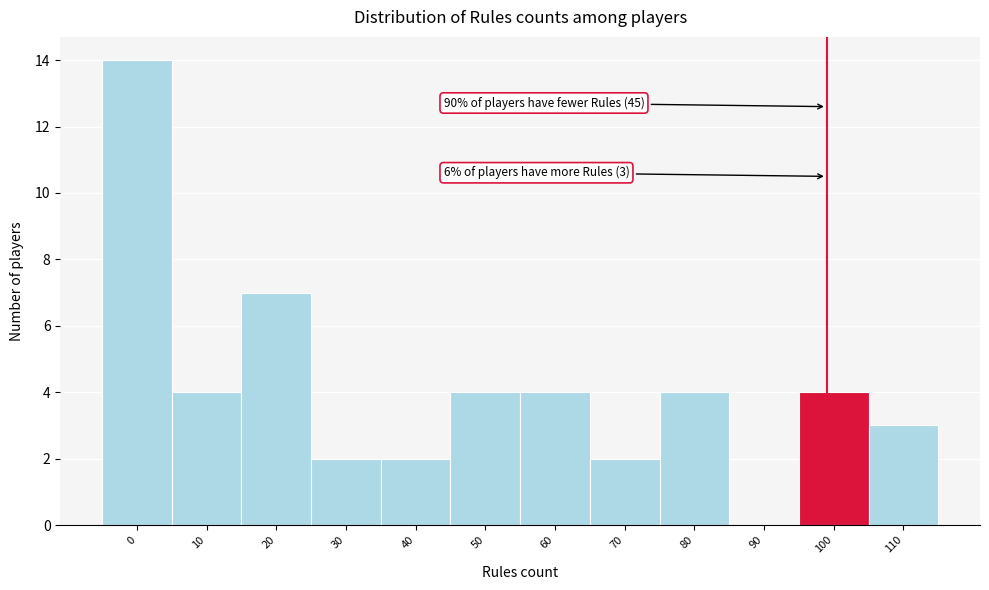

Reading right to left, extract all data points from this chart.

110=3	100=4	90=0	80=4	70=2	60=4	50=4	40=2	30=2	20=7	10=4	0=14